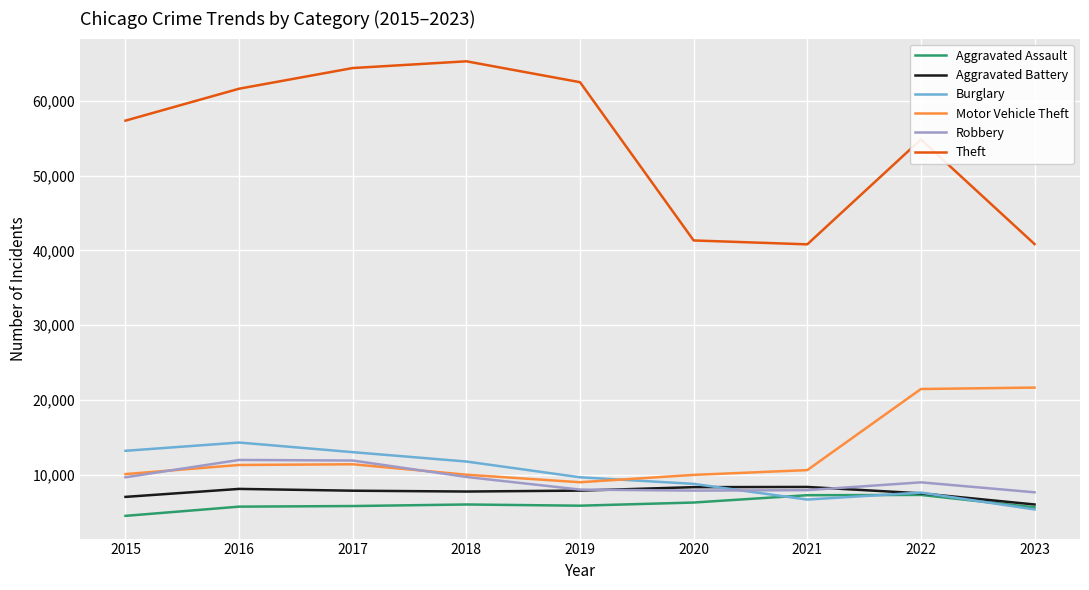

What is the total value across all series at 2023?

87067